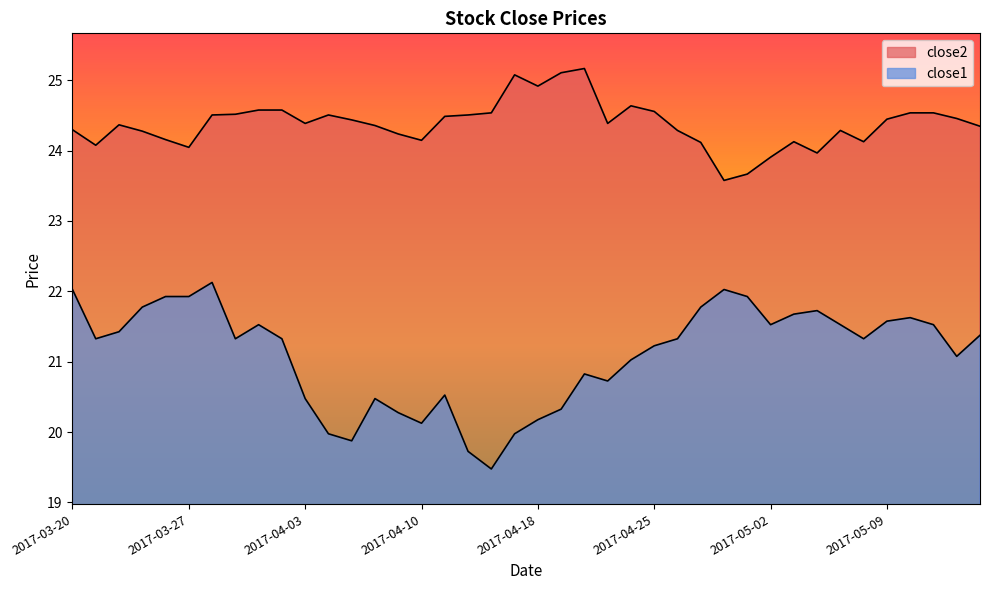

How many lines are shown in the chart?

2